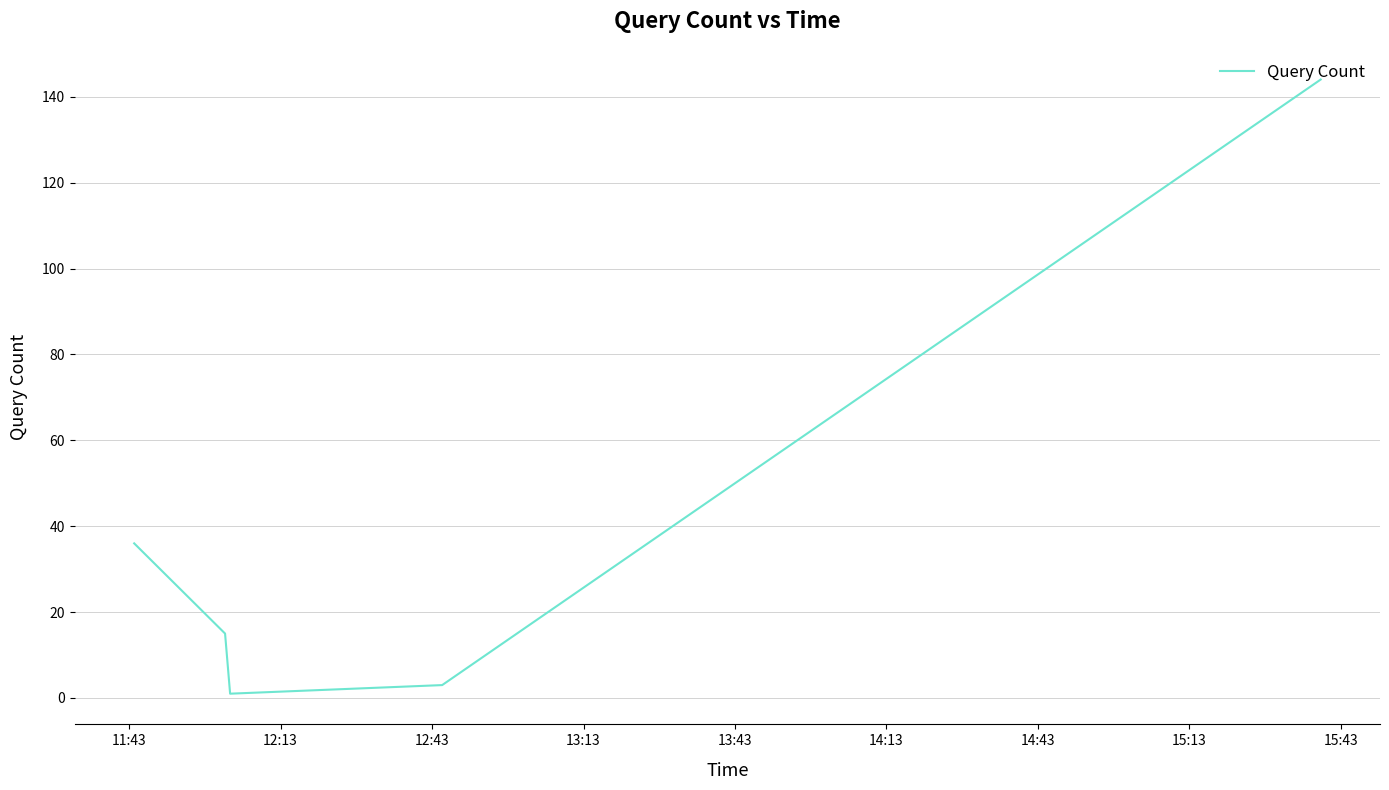

What is the difference between the maximum and second lowest values?

141